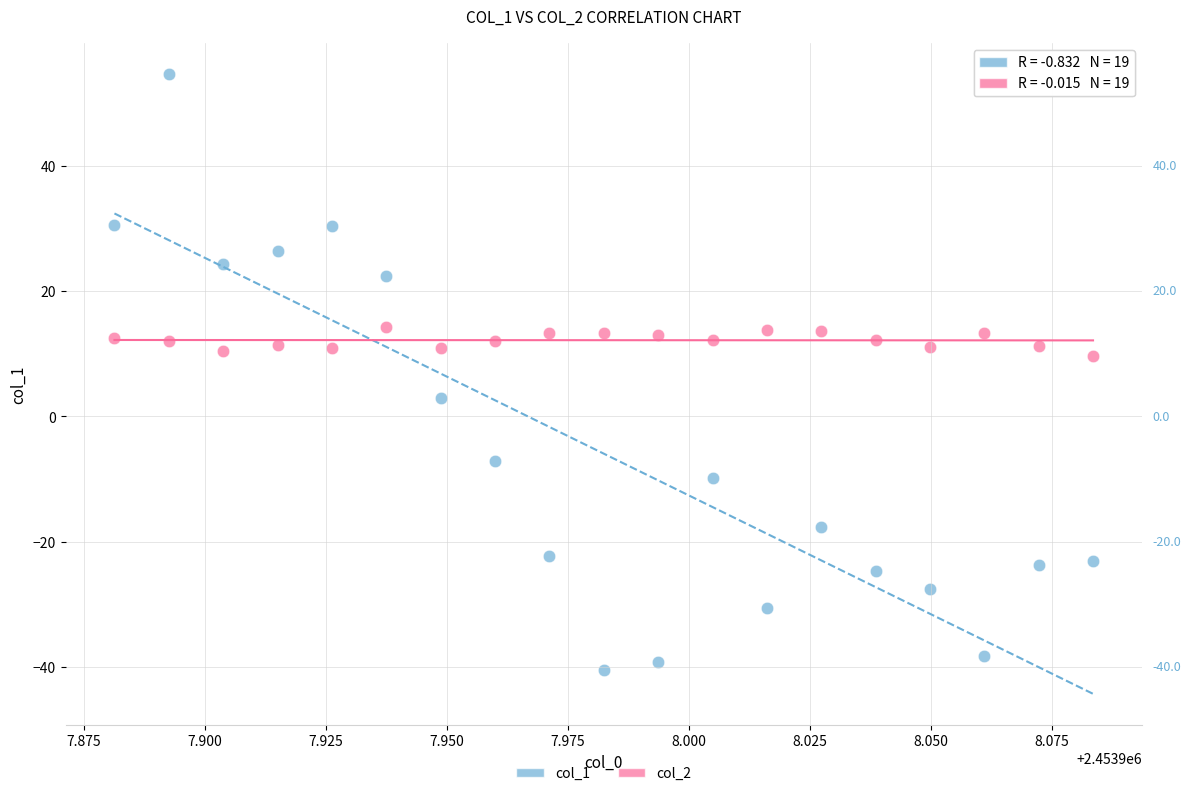

Which series has the largest Y range (max minus min)?

col_1